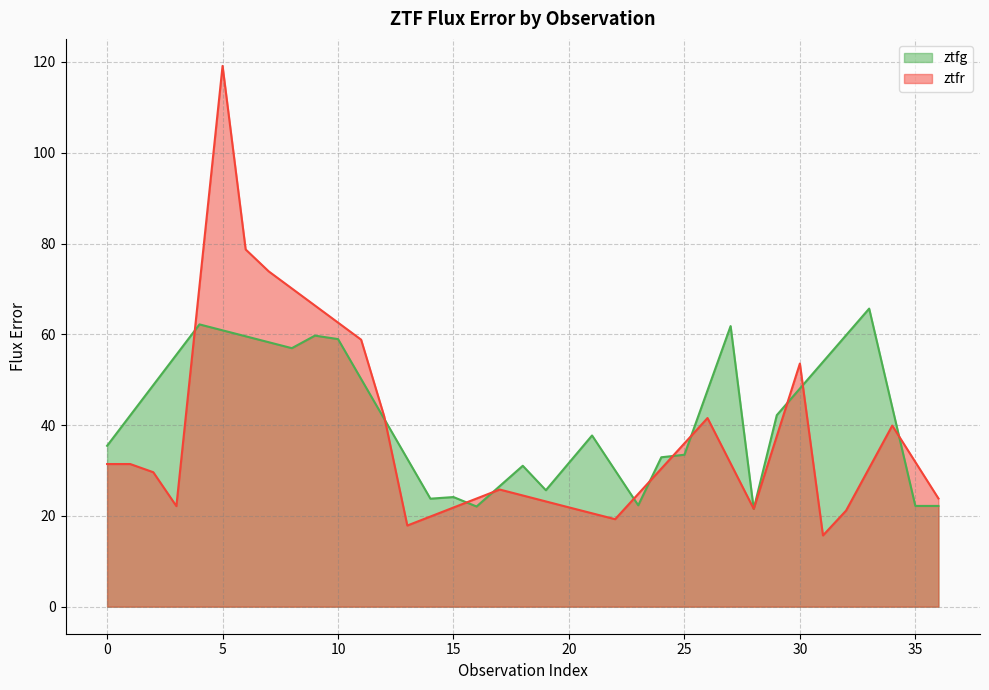

What is the spread (max minus min) of values at 8?

13.2